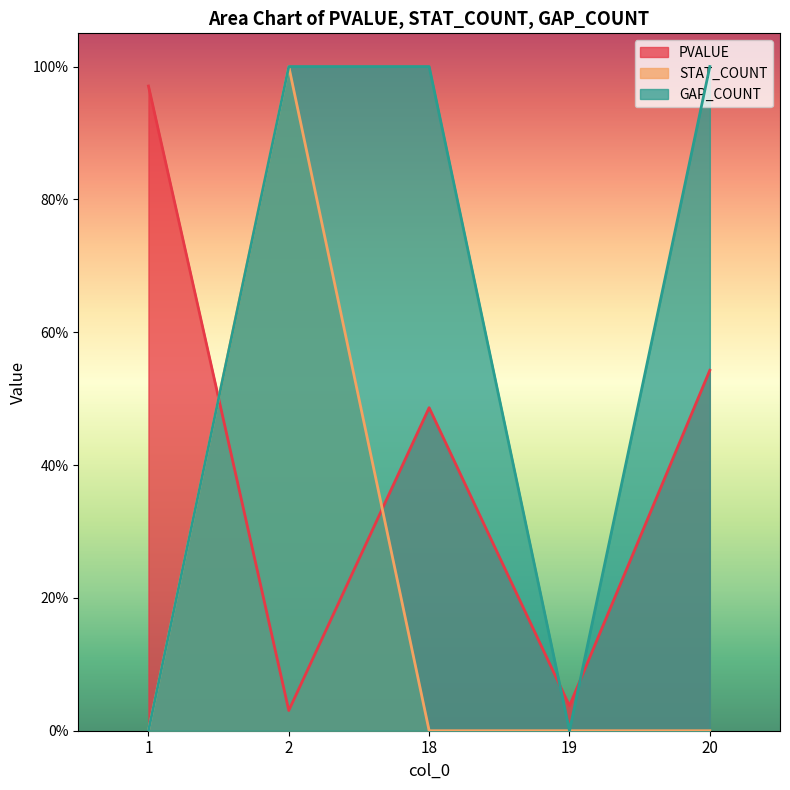

What are all the series names shown in the legend?

PVALUE, STAT_COUNT, GAP_COUNT